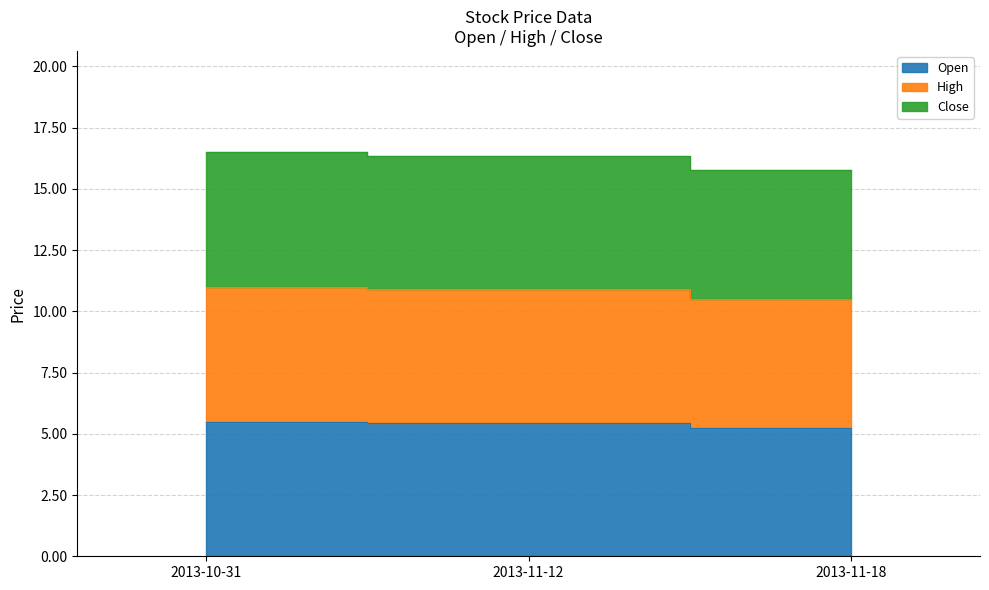

At which category is the sum across all series the highest?

2013-10-31